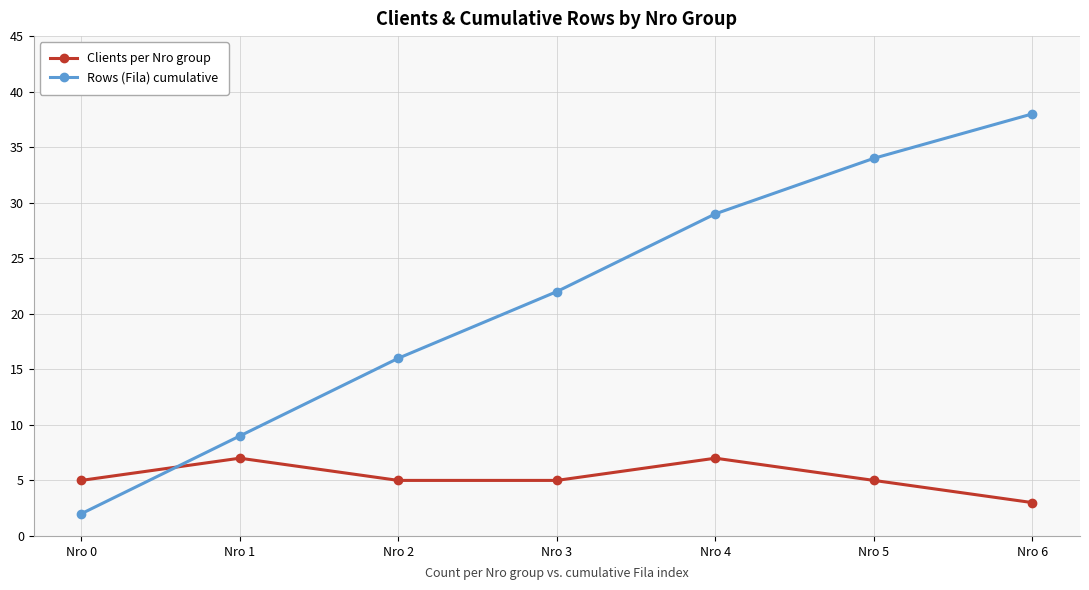

Read the Clients per Nro group value at Nro 0.

5